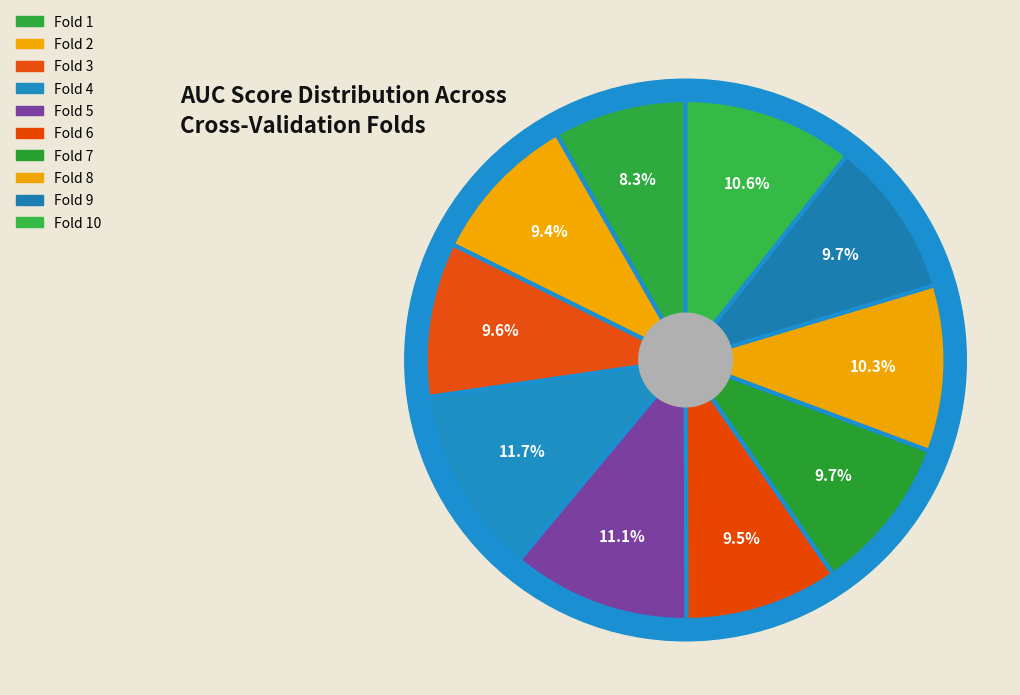

To the nearest percent, what is the combined percentage of 10 and 3?

20%